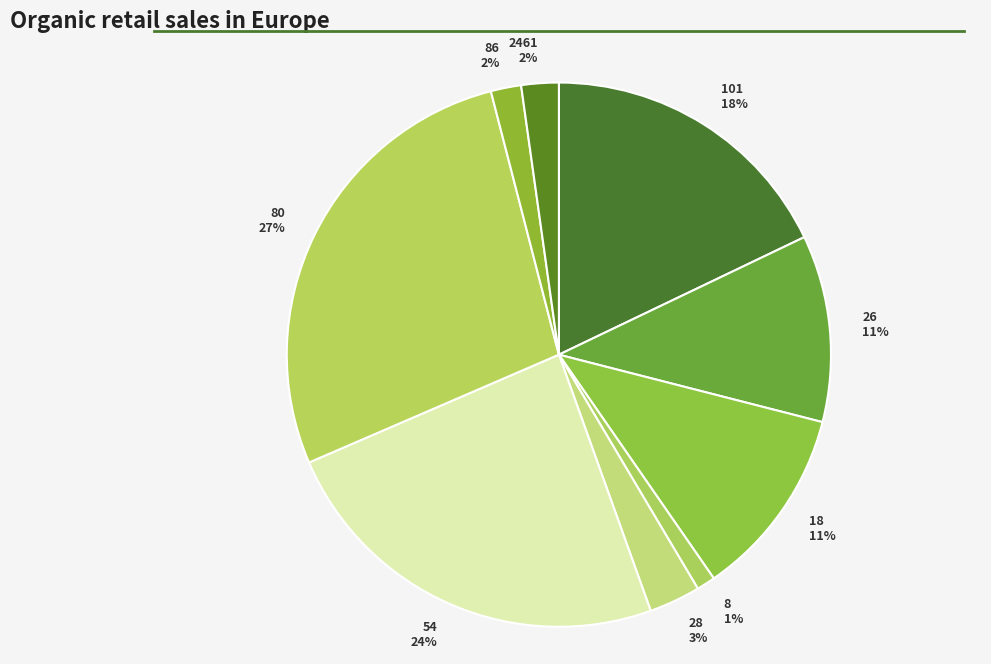

Does any single category account for the majority?

No